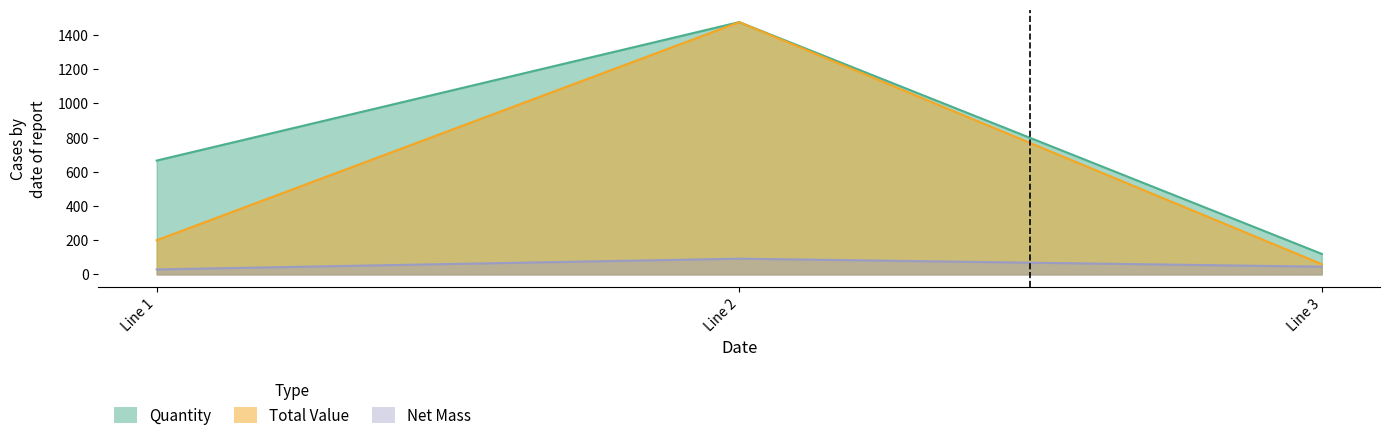

What is the total value across all series at Line 1?

894.9